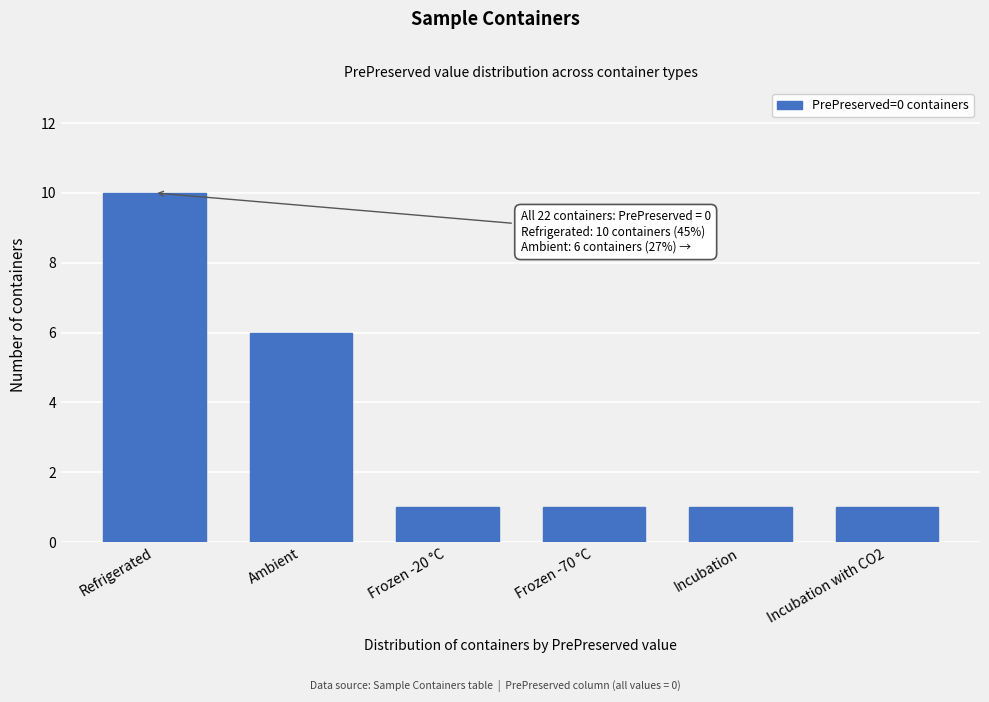

Reading left to right, extract all data points from this chart.

10	6	1	1	1	1